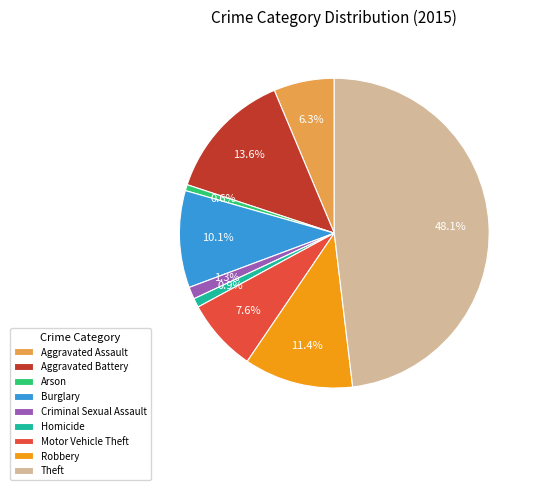

Does any single category account for the majority?

No